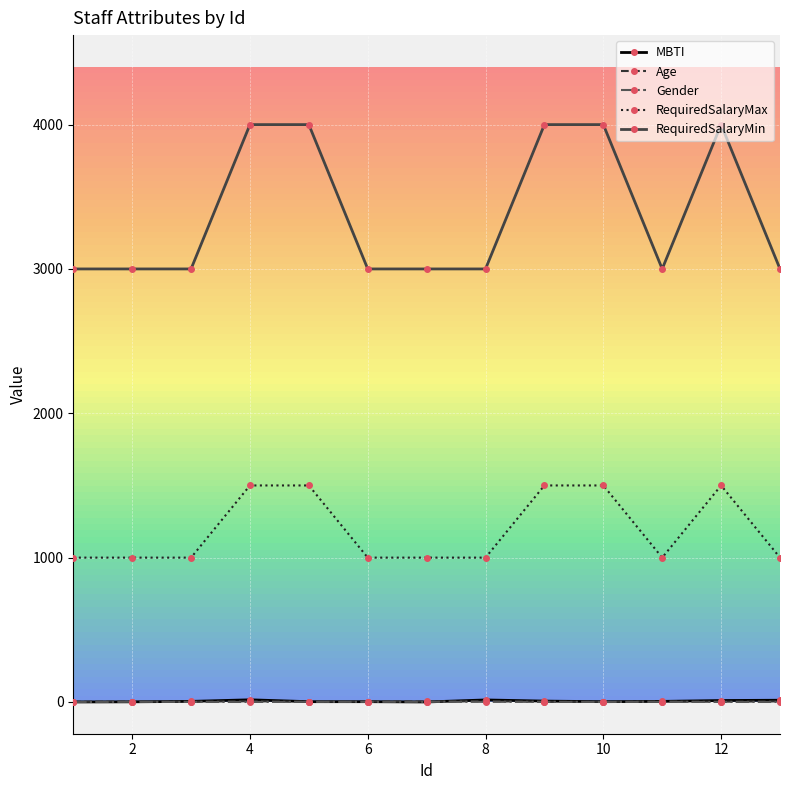

At how many categories does at least one series exceed 3120?

5